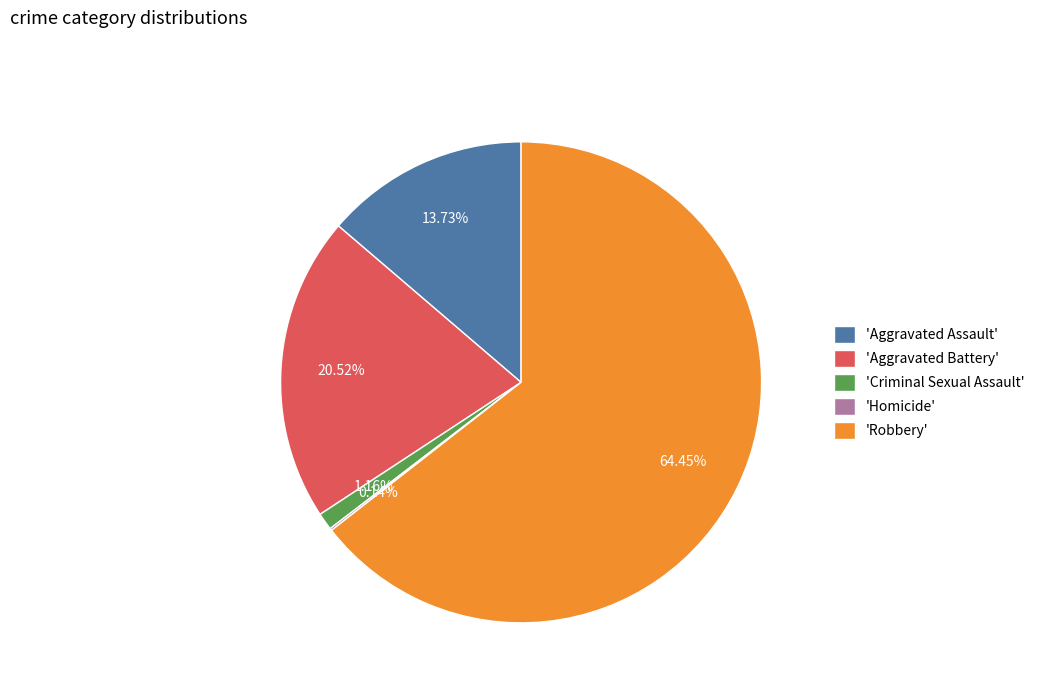

Which category accounts for the majority?

'Robbery'